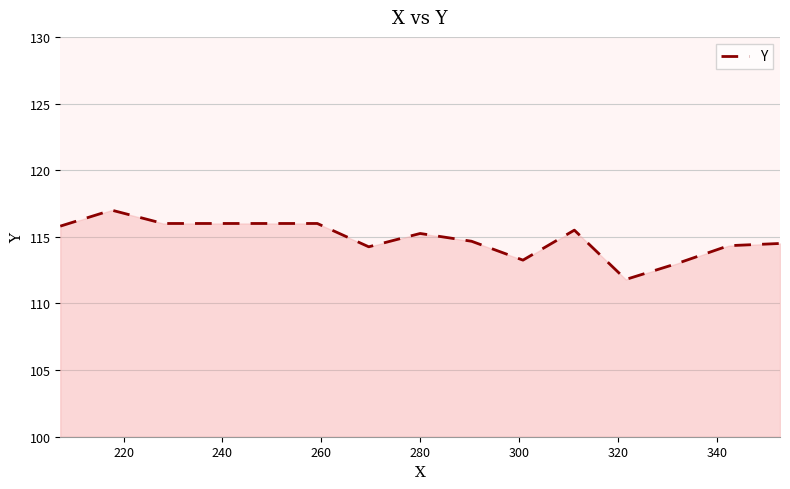

What is the smallest value displayed?

111.8